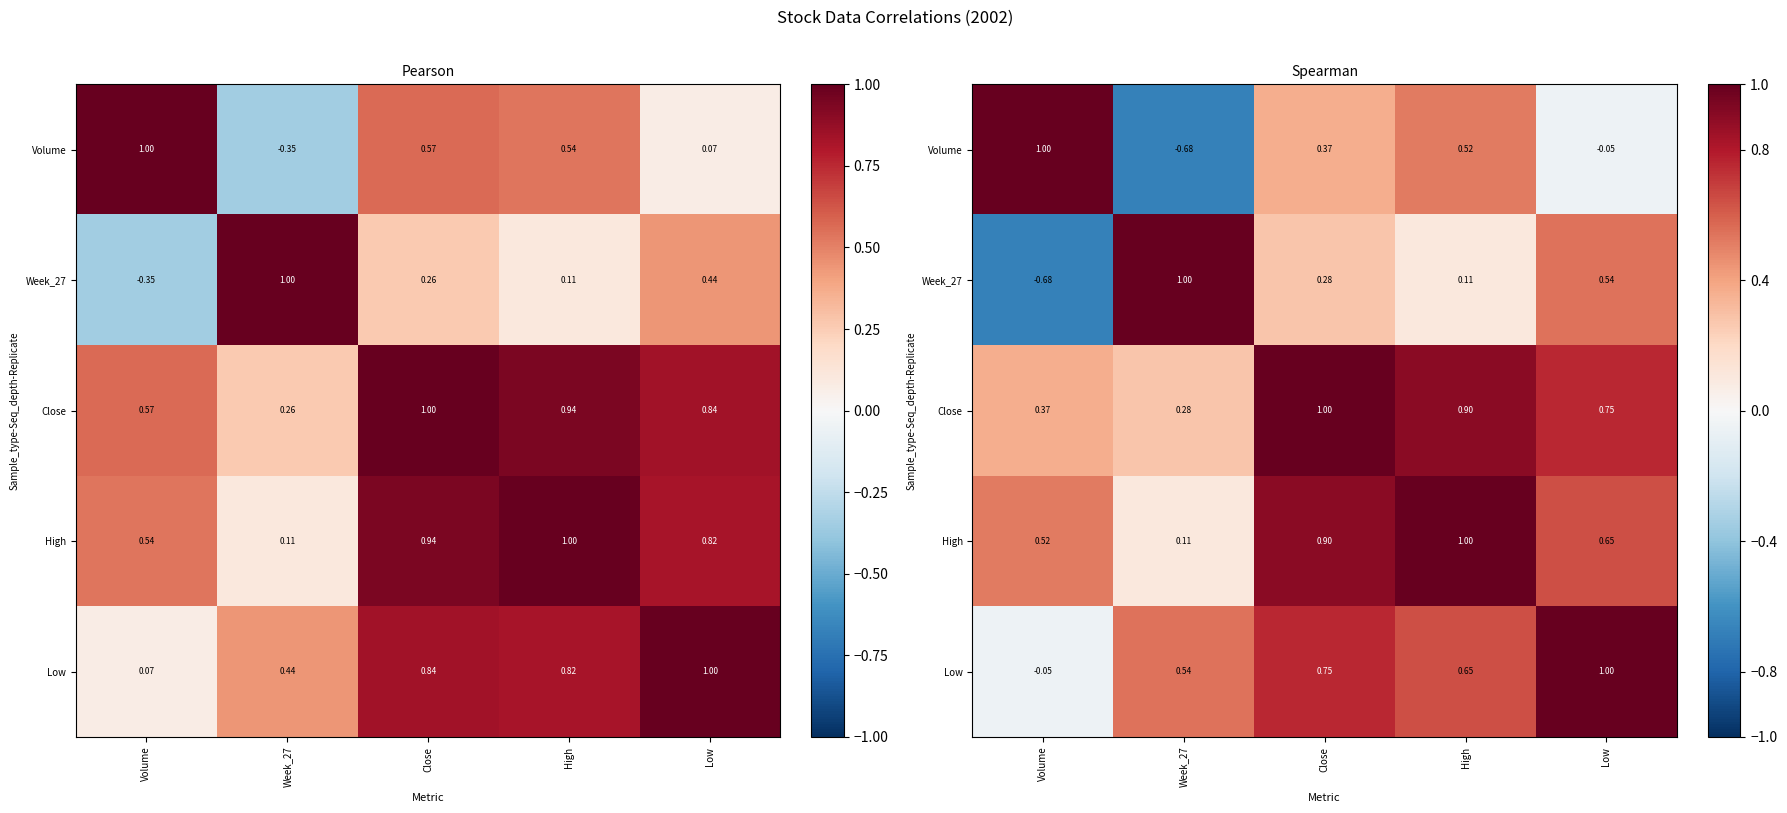

What is the maximum value shown in the chart?

1.0